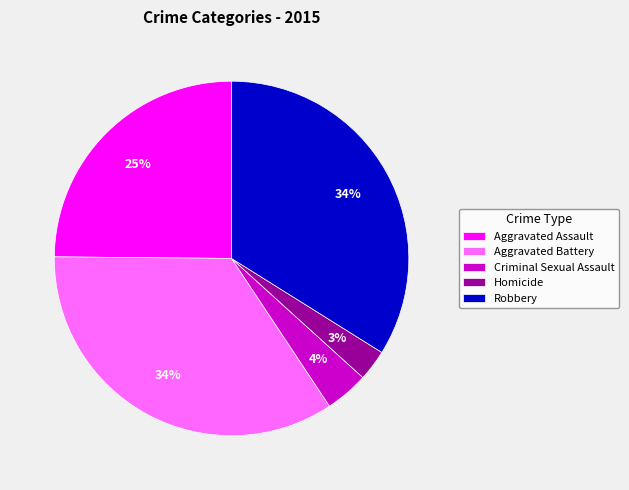

Does Criminal Sexual Assault represent more than half of the total?

No